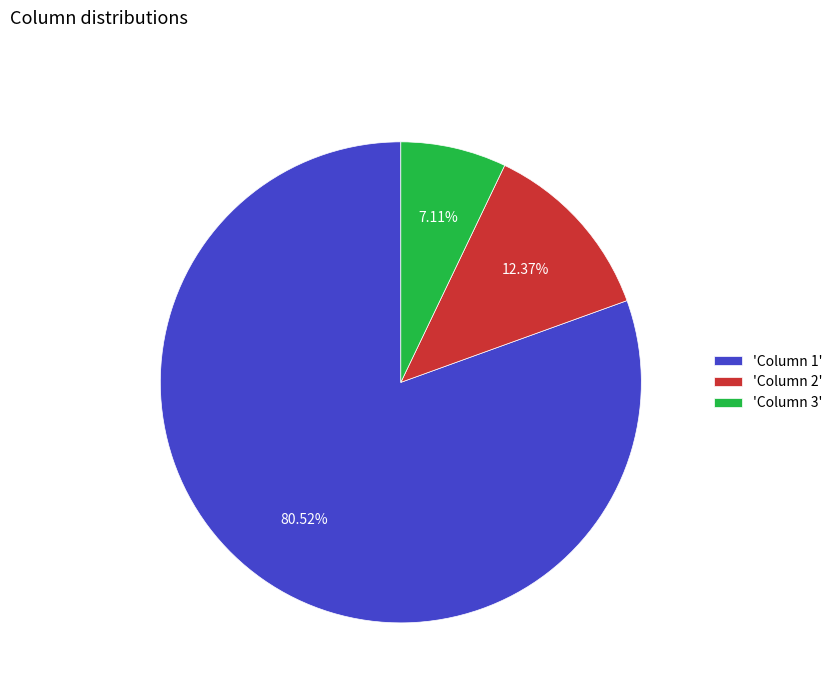

Between 'Column 1' and 'Column 2', which is larger?

'Column 1'